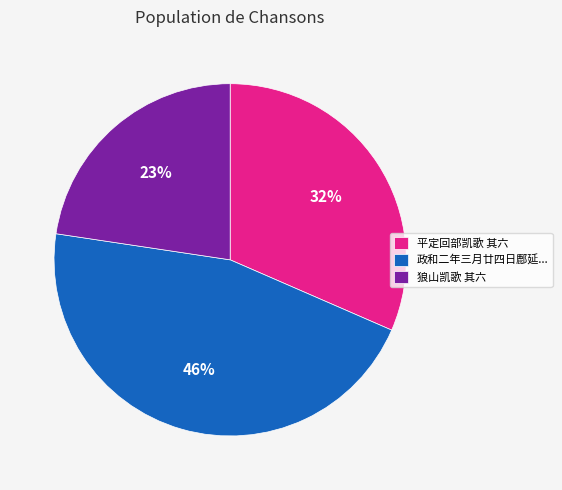

Does any single category account for the majority?

No